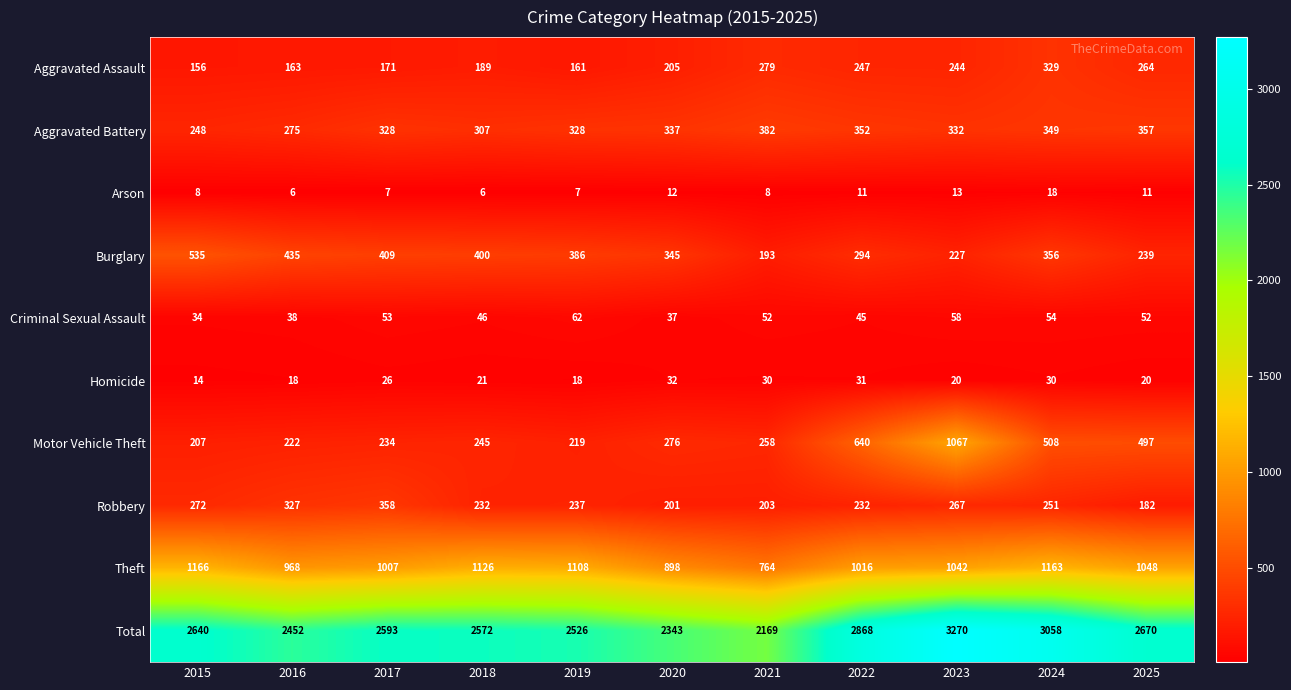

At how many categories does at least one series exceed 1492?

11